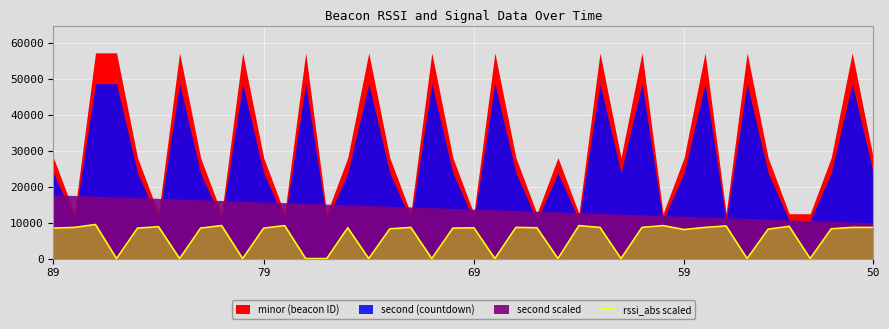

How many lines are shown in the chart?

1